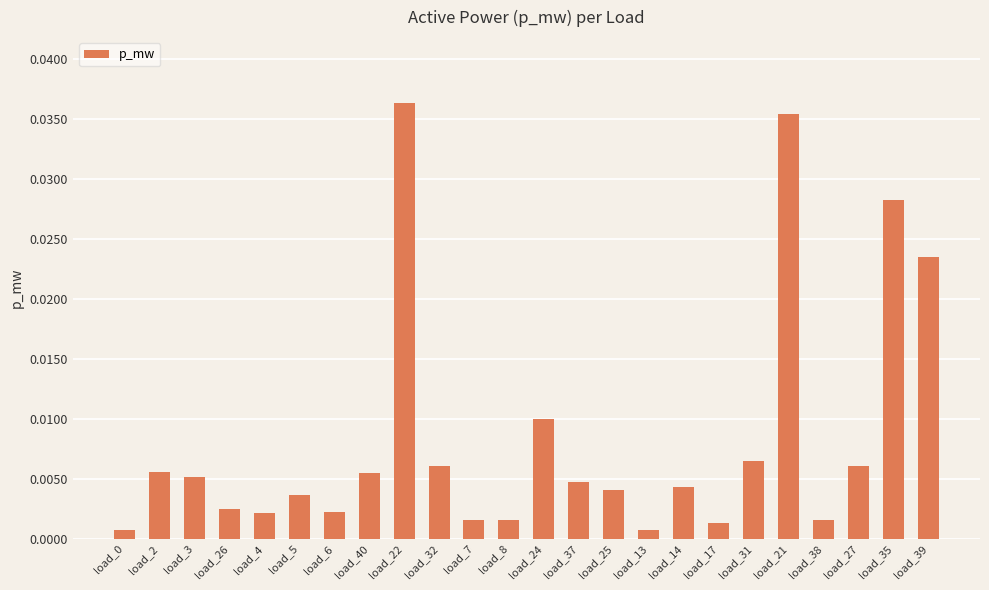

Which category has the highest value across all series?

load_22